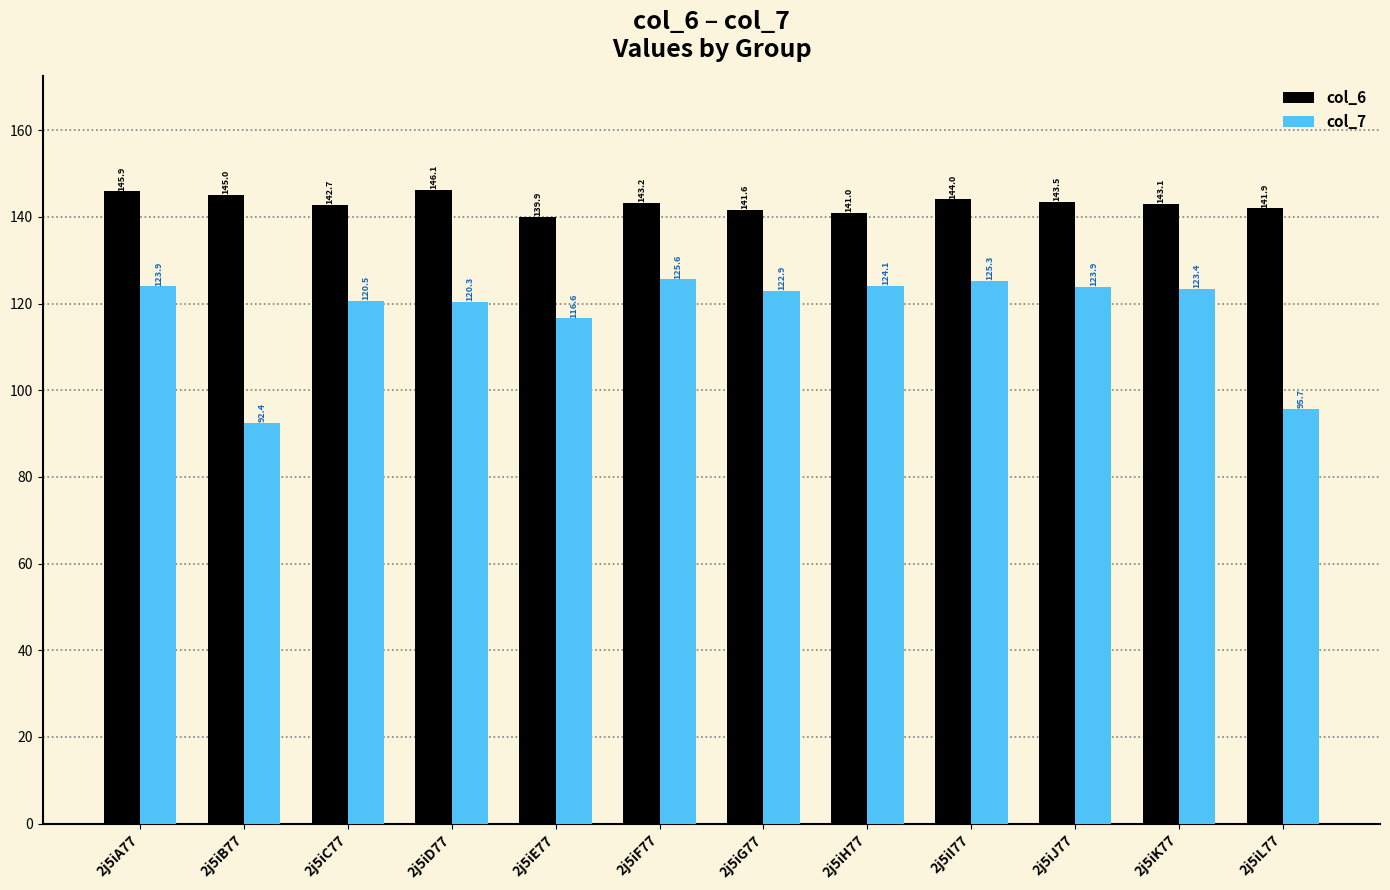

How many distinct data groups are displayed?

2